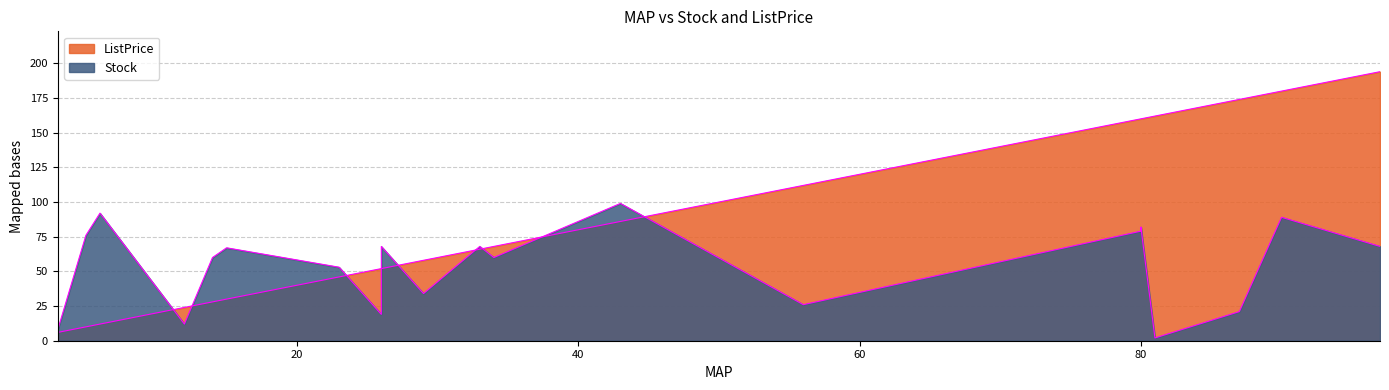

Reading right to left, extract all data points from this chart.

Stock: 29=34	81=2	90=89	26=68	14=60	80=82	3=8	15=67	6=92	87=21	33=68	56=26	23=53	34=60	97=68	26=19	80=79	43=99	12=12	5=76
ListPrice: 29=58	81=162	90=180	26=52	14=28	80=160	3=6	15=30	6=12	87=174	33=66	56=112	23=46	34=68	97=194	26=52	80=160	43=86	12=24	5=10